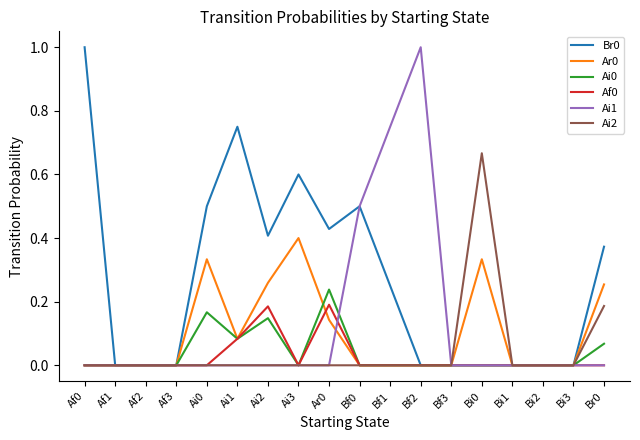

The value of Ai0 at Ai2 is 0.3. True or false?

False